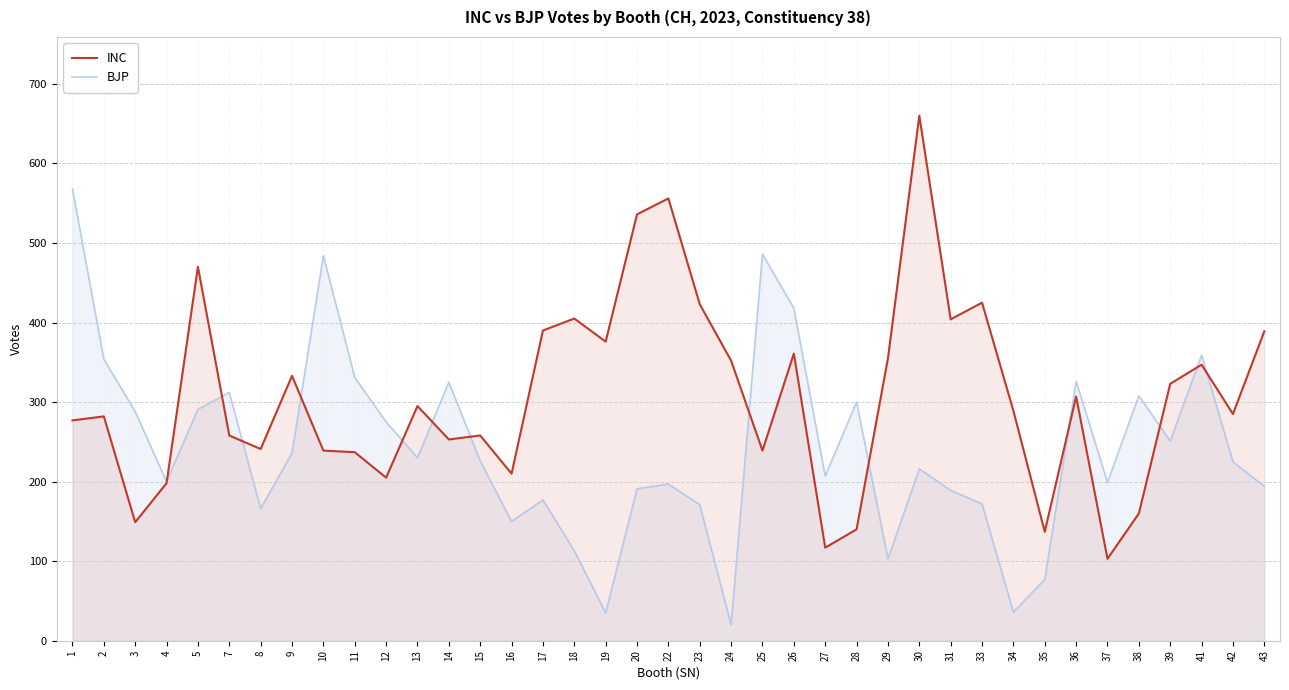

True or false: INC has more than 0 points higher than both neighbors.

True